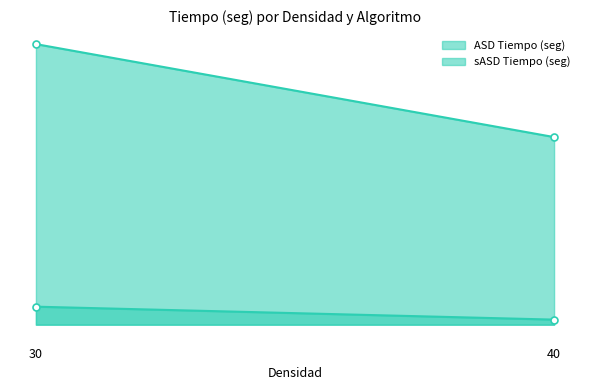

What is the total value across all series at 40?

90.0